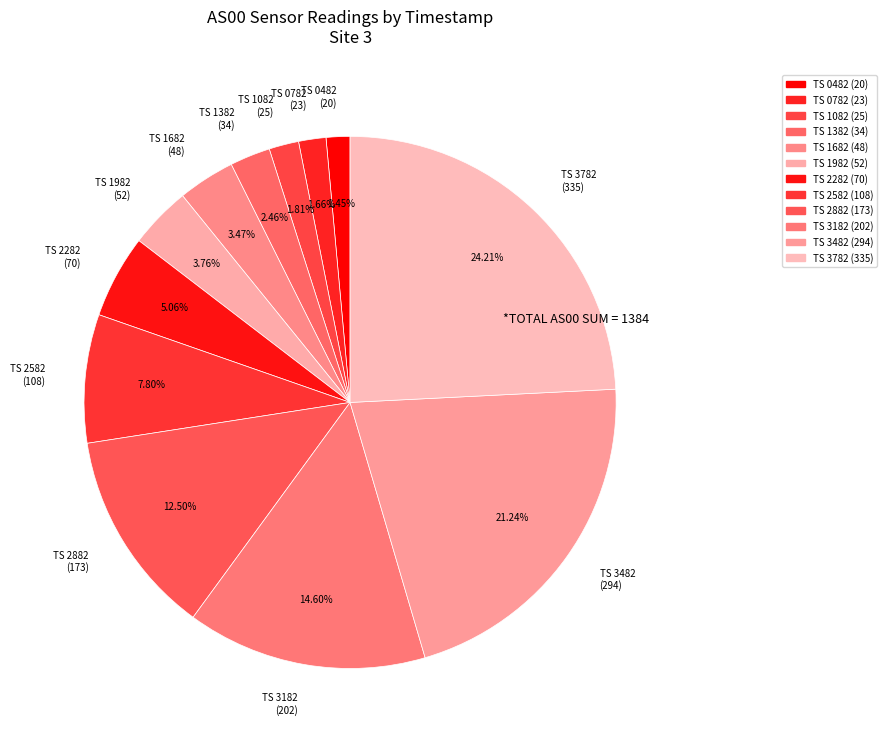

To the nearest percent, what is the difference between the largest and smallest slice percentages?

23%